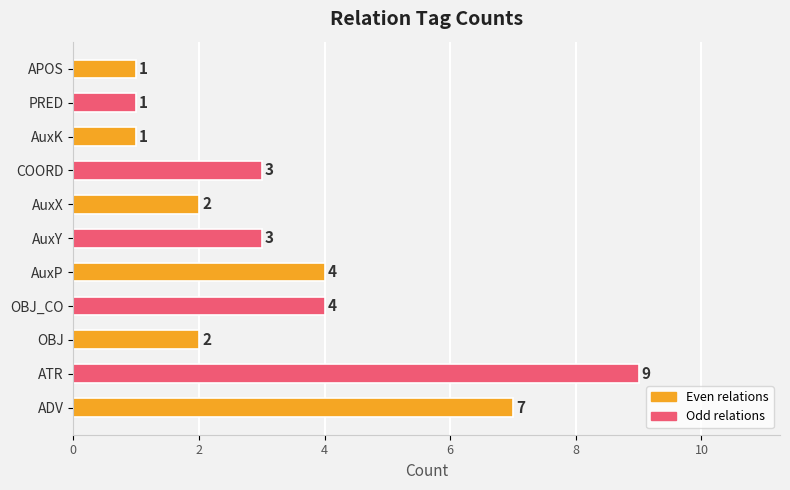

True or false: the data shows 12 at ADV.

False